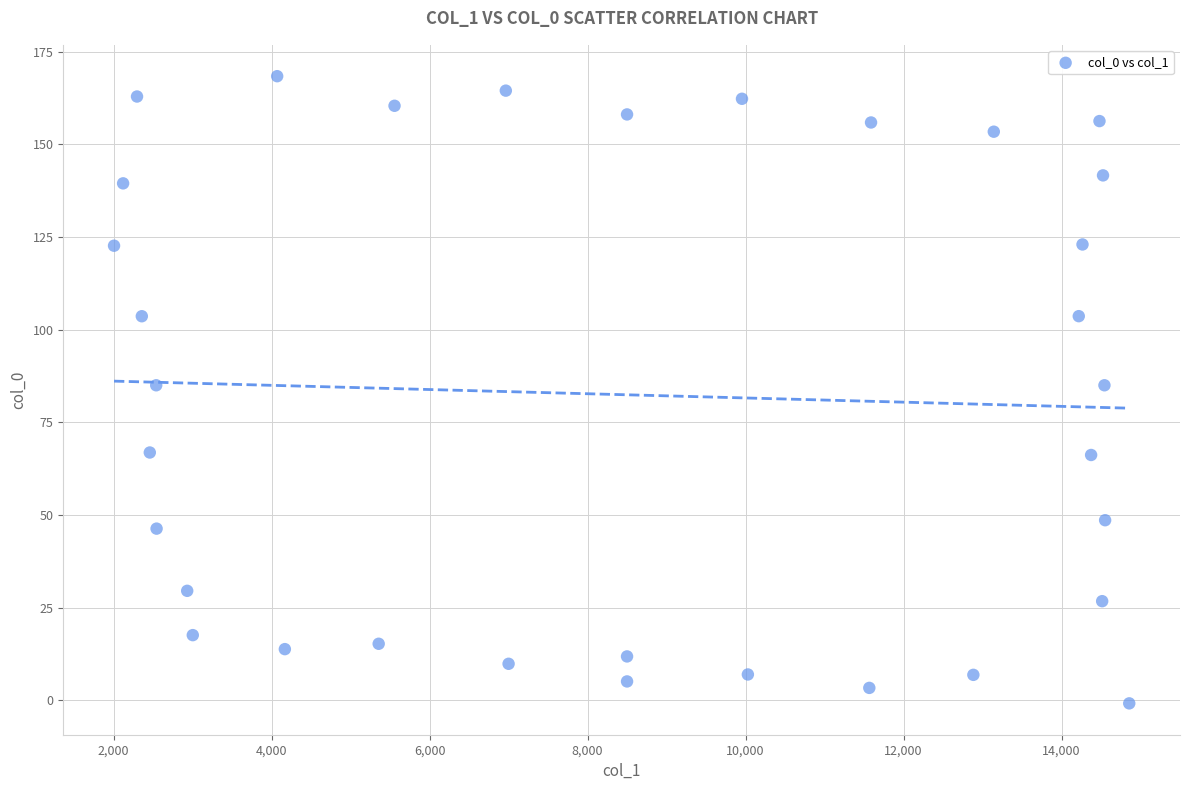

What is the range of X values (max minus min)?

12851.6